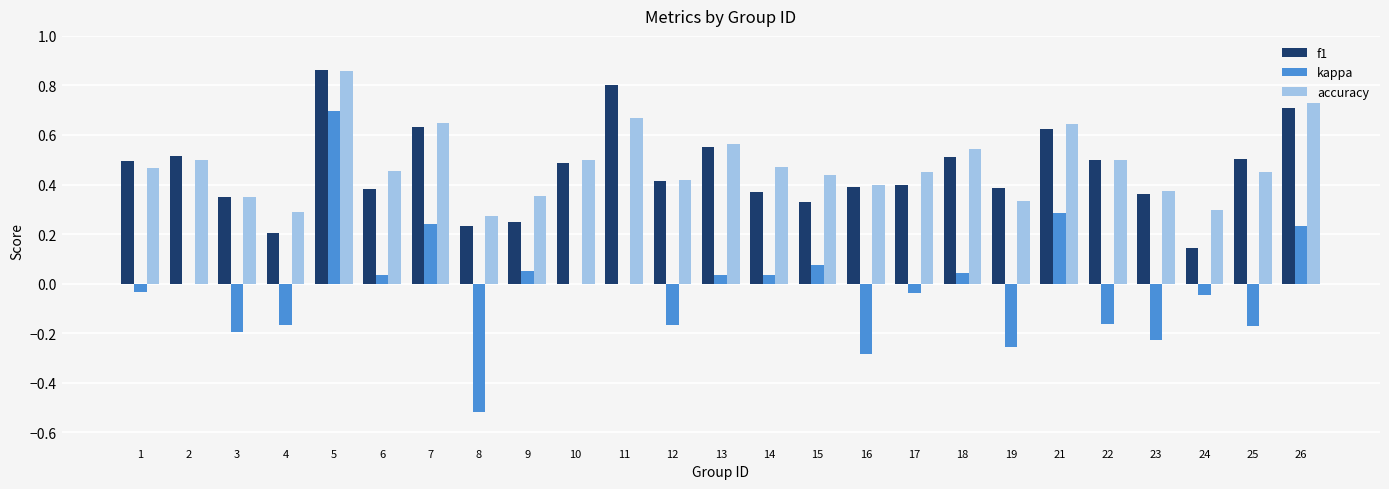

At which category is the sum across all series the highest?

5